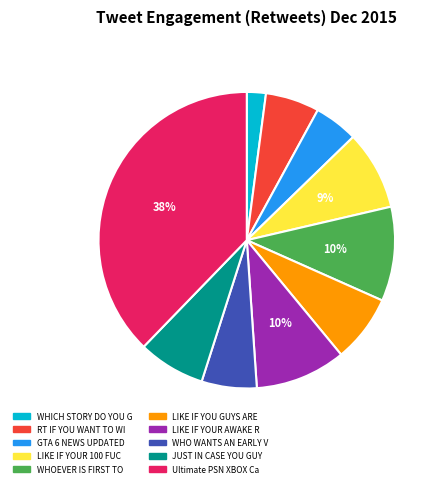

How many slices are in this pie chart?

10